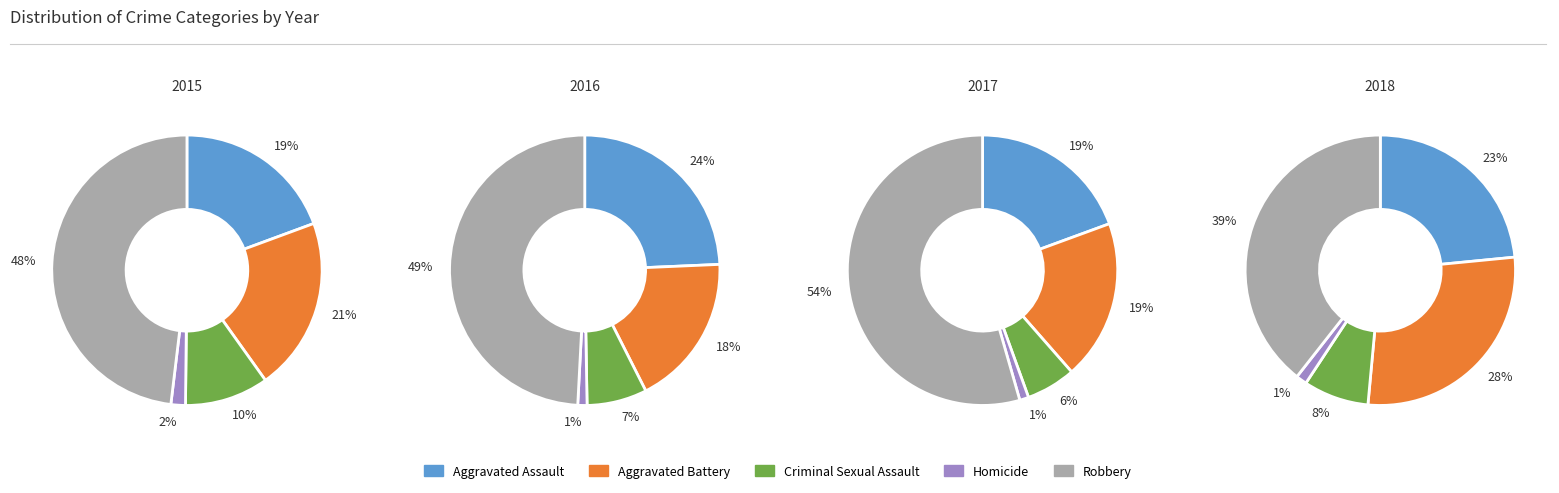

Does any single category account for the majority?

No